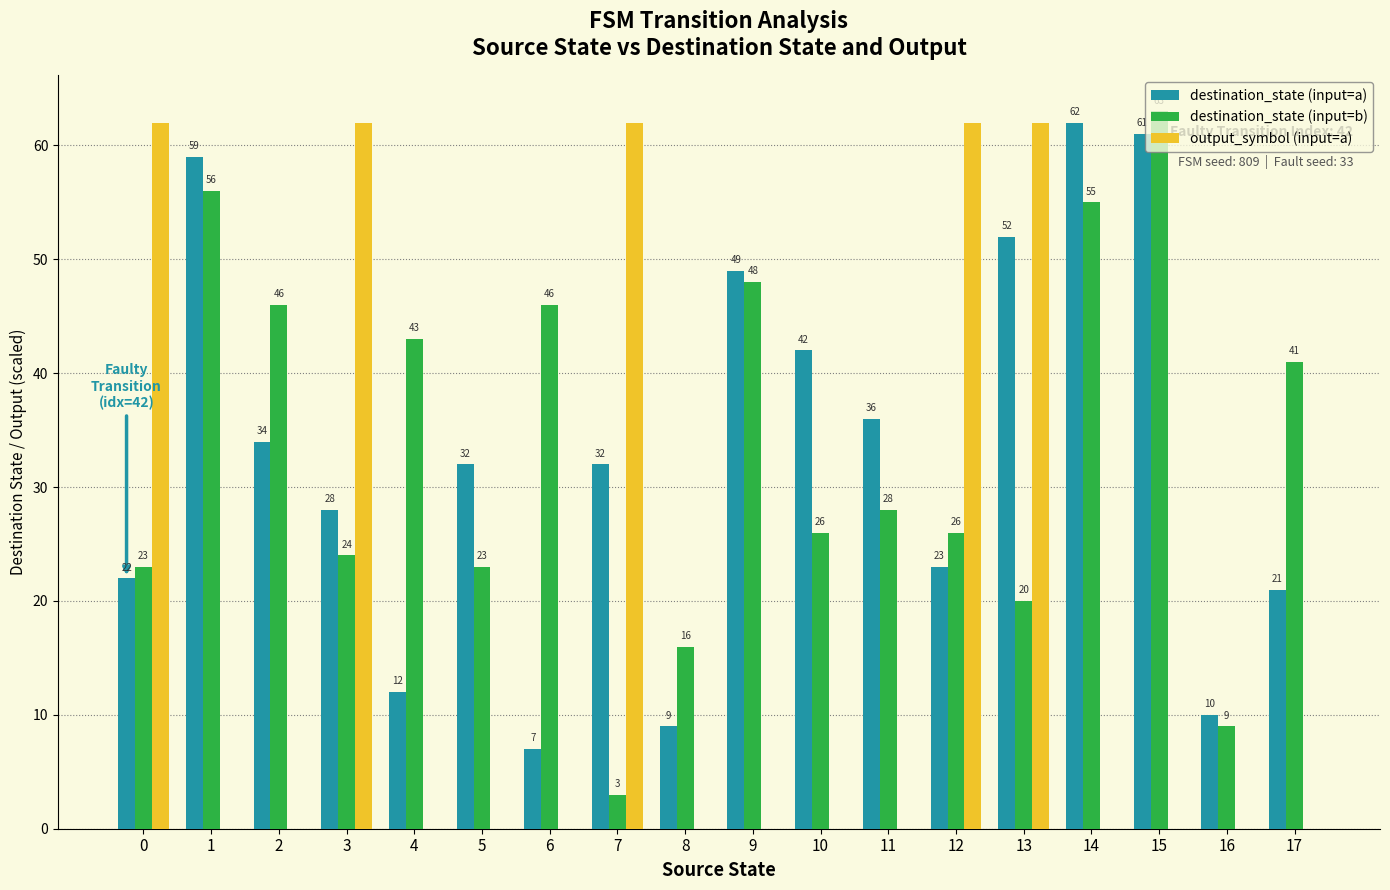

What are all the series names shown in the legend?

destination_state (input=a), destination_state (input=b), output_symbol (input=a)